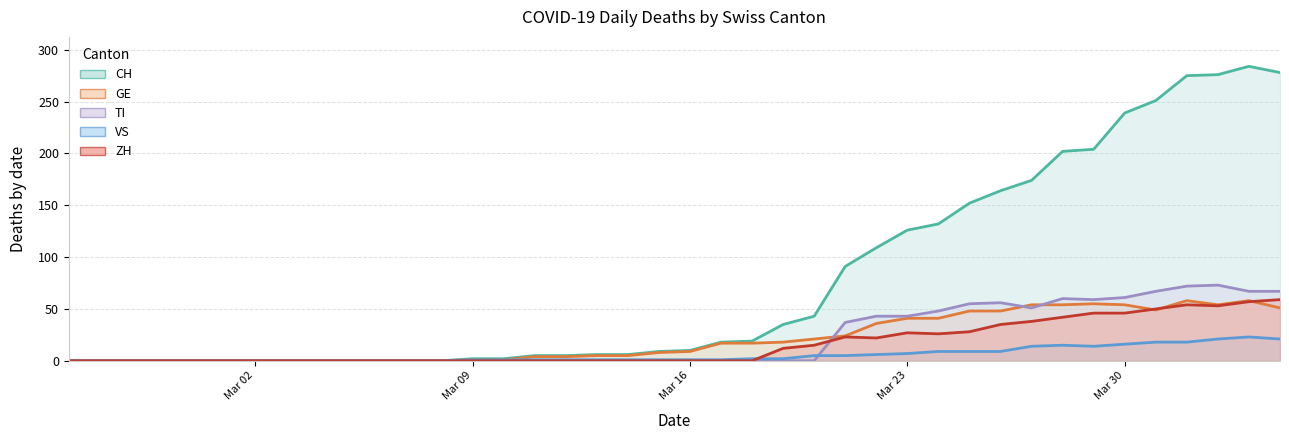

At which label does VS reach its minimum?

2020-02-25